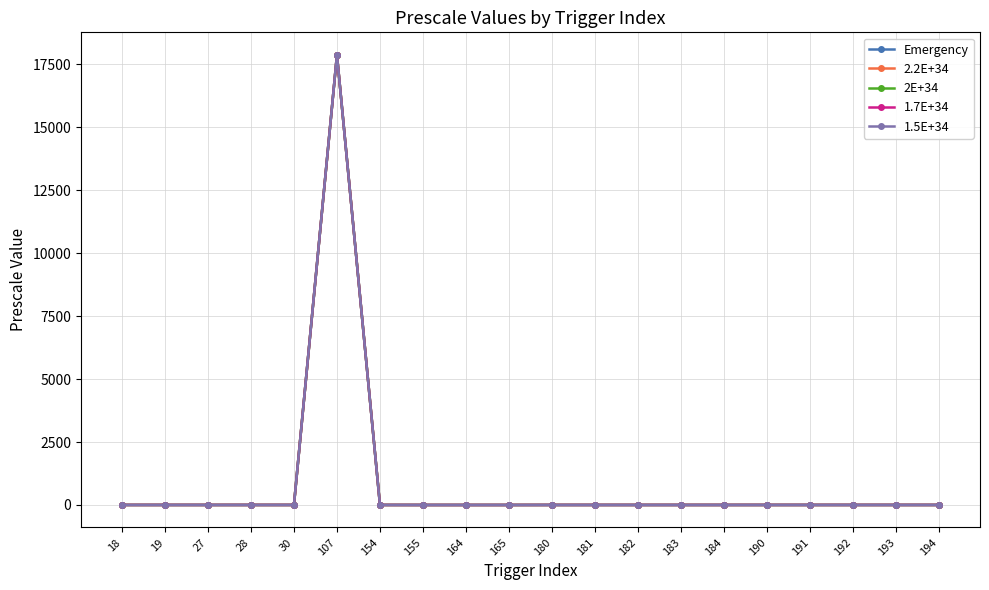

Is it true that 2.2E+34 equals 1 at 184?

True